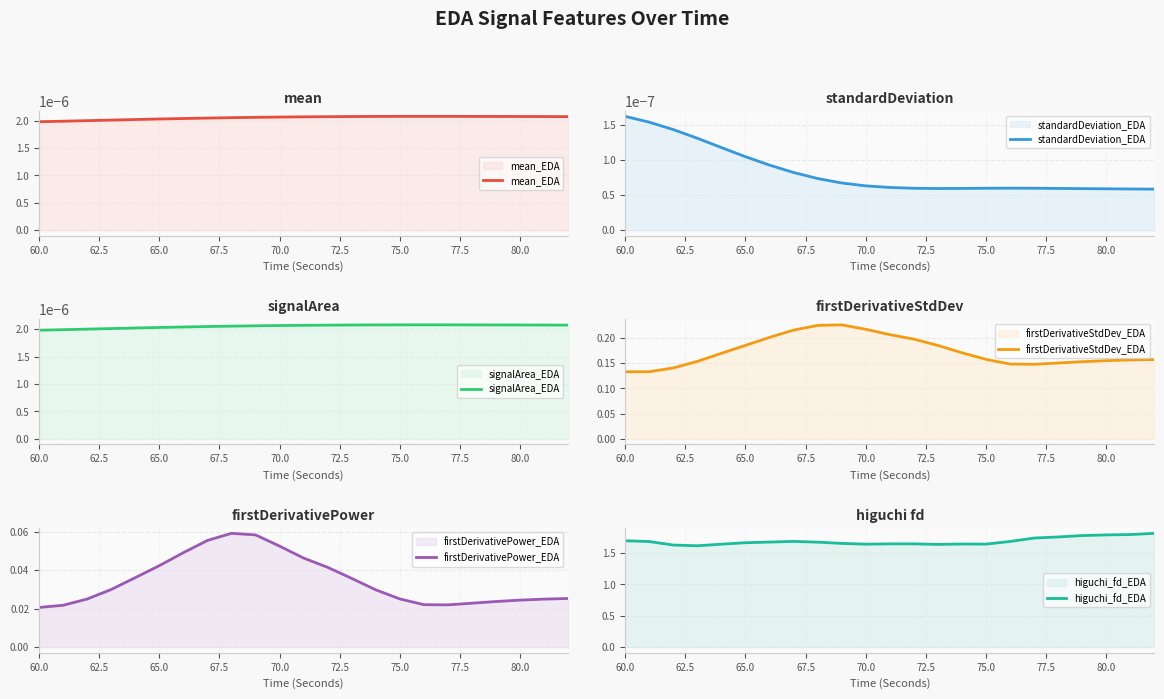

How many interior local peaks does the signalArea_EDA series have?

1